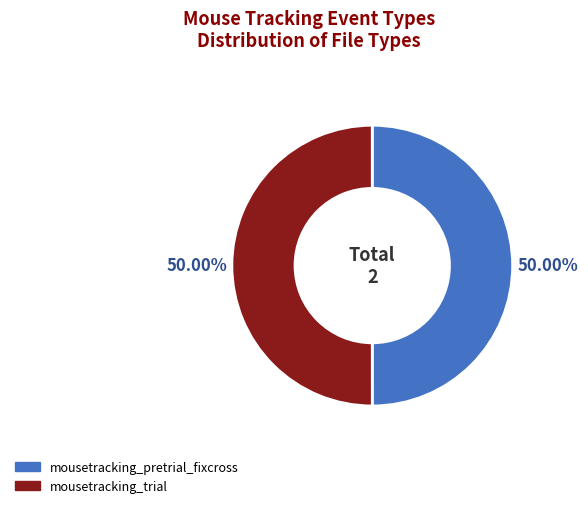

What is the ratio of the value at mousetracking_trial to the value at mousetracking_pretrial_fixcross?

1.0